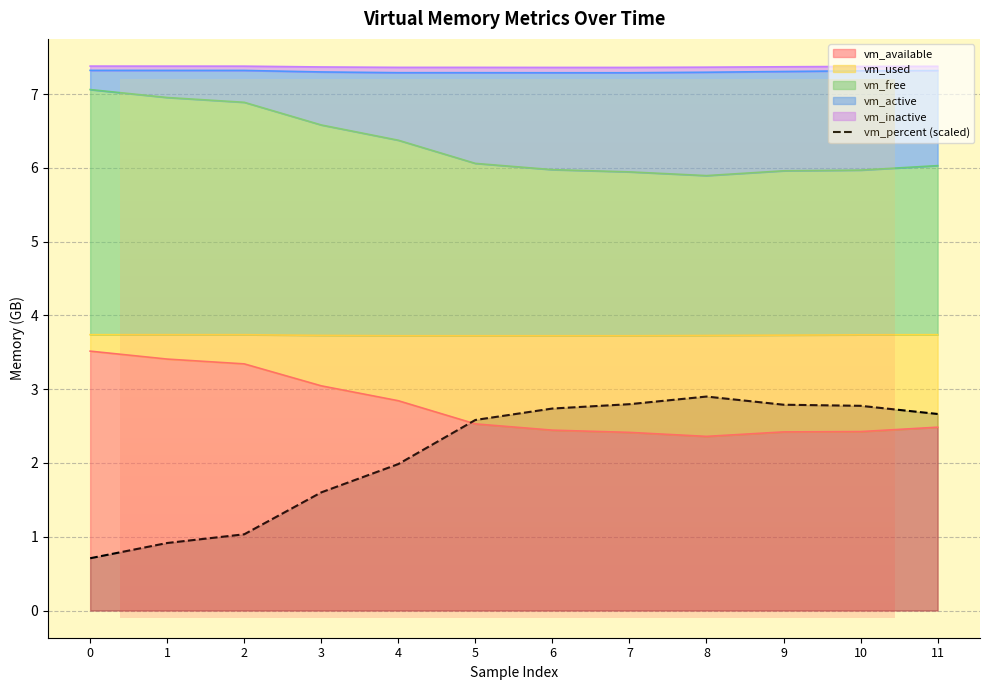

The value at 2 is 1.0. True or false?

True